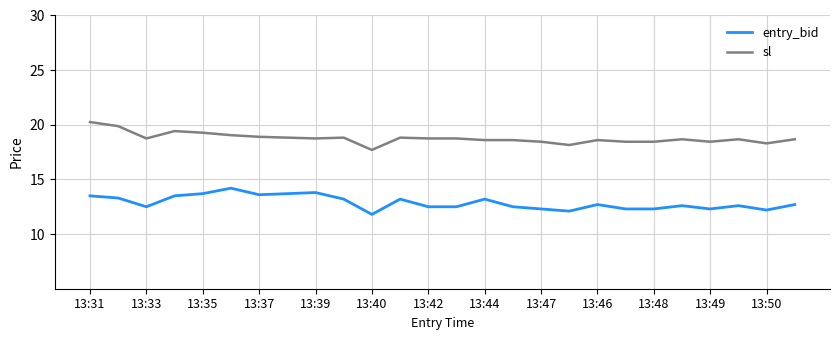

Which series has the largest total across all categories?

sl